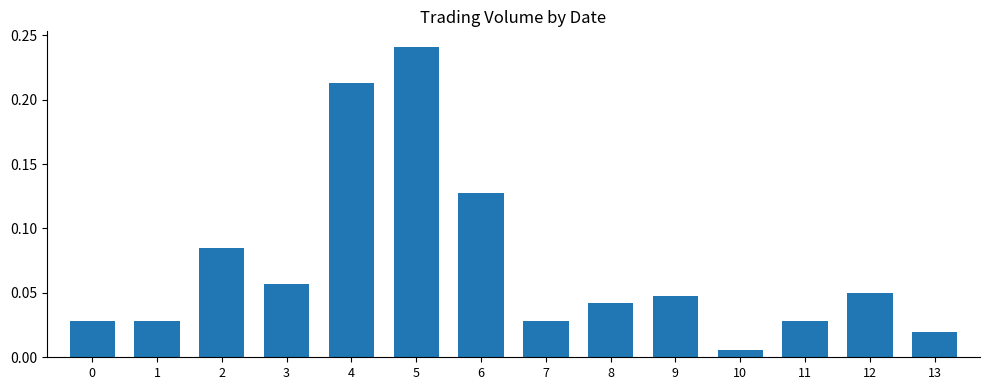

What is the change in value from 6 to 10?

-0.1